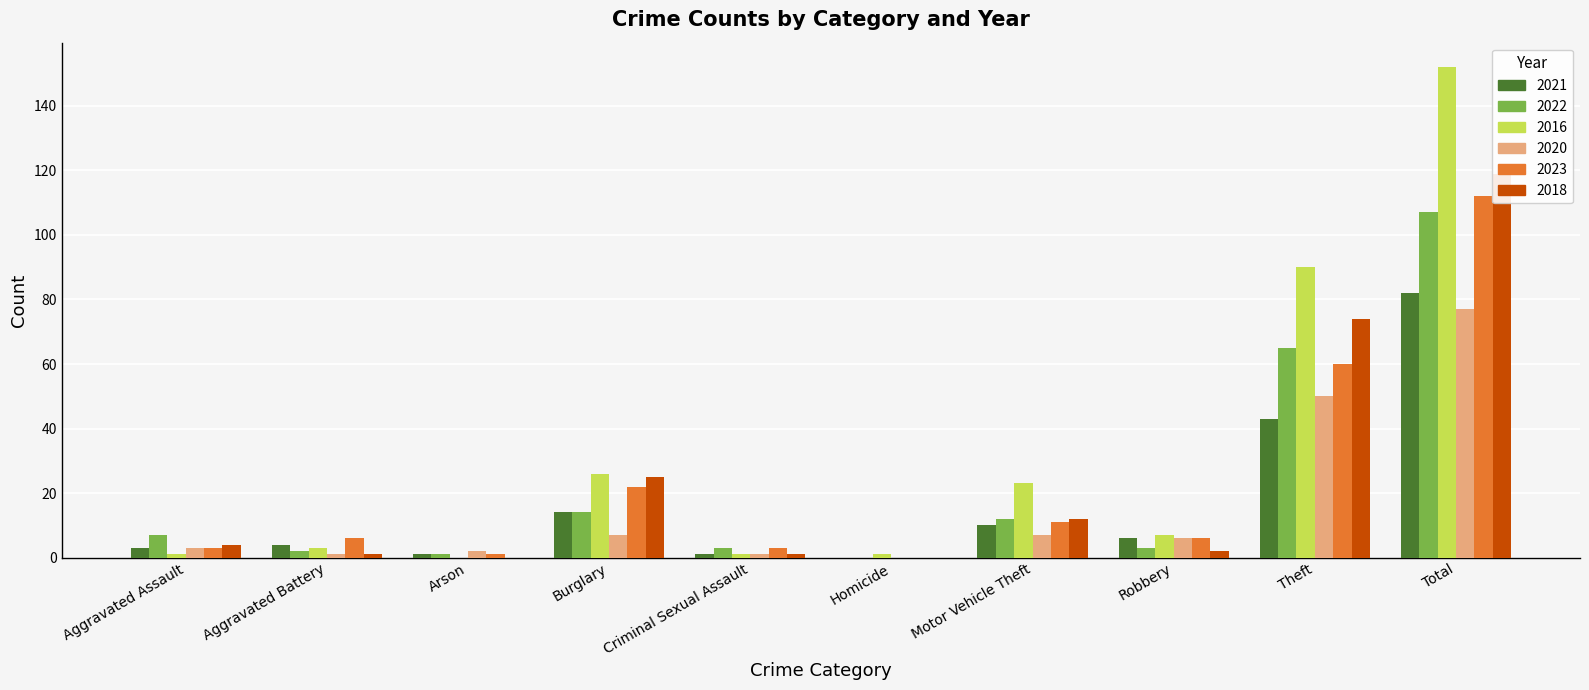

Are the bars grouped side by side (vs. stacked)?

Yes